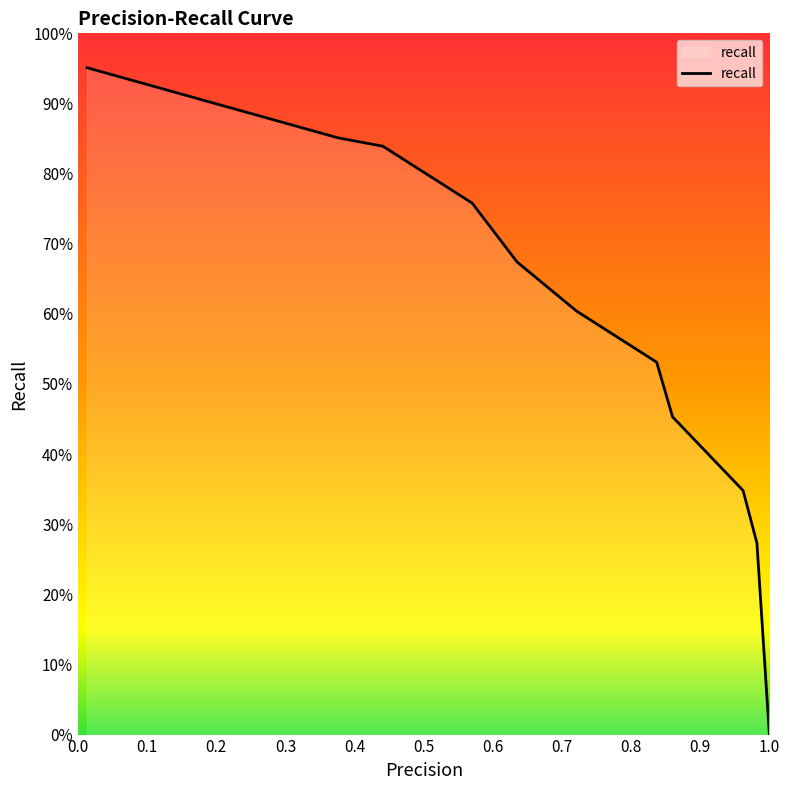

Rank the categories by value from lowest to highest.

1.0, 0.982, 0.962, 0.86, 0.837, 0.721, 0.635, 0.57, 0.441, 0.376, 0.013